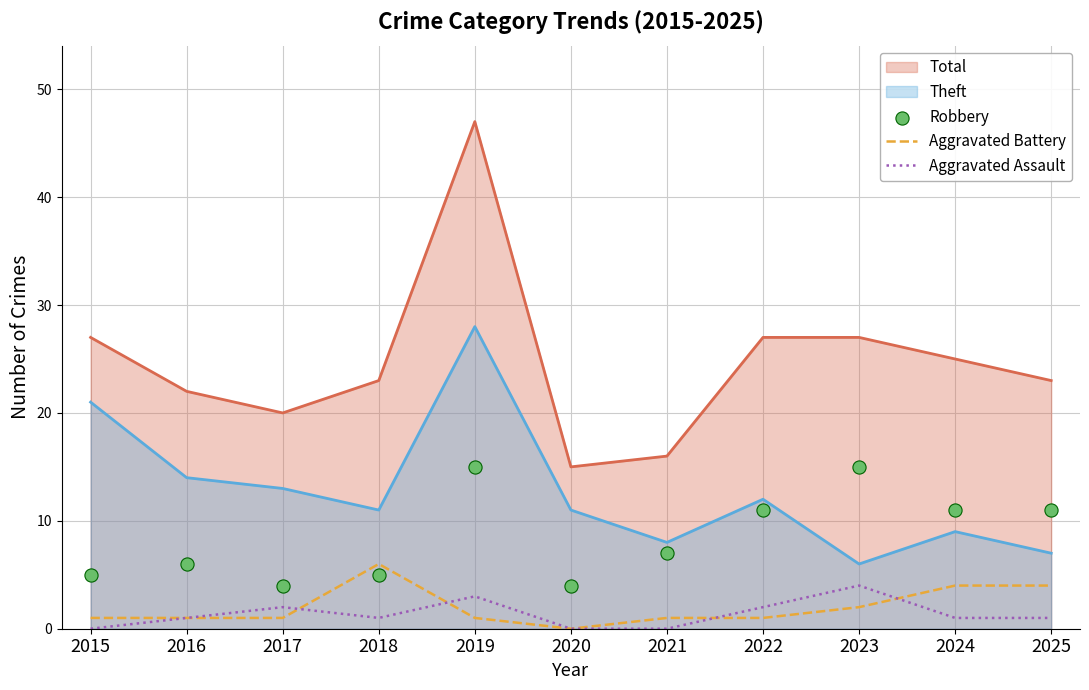

At how many categories does at least one series exceed 1?

11